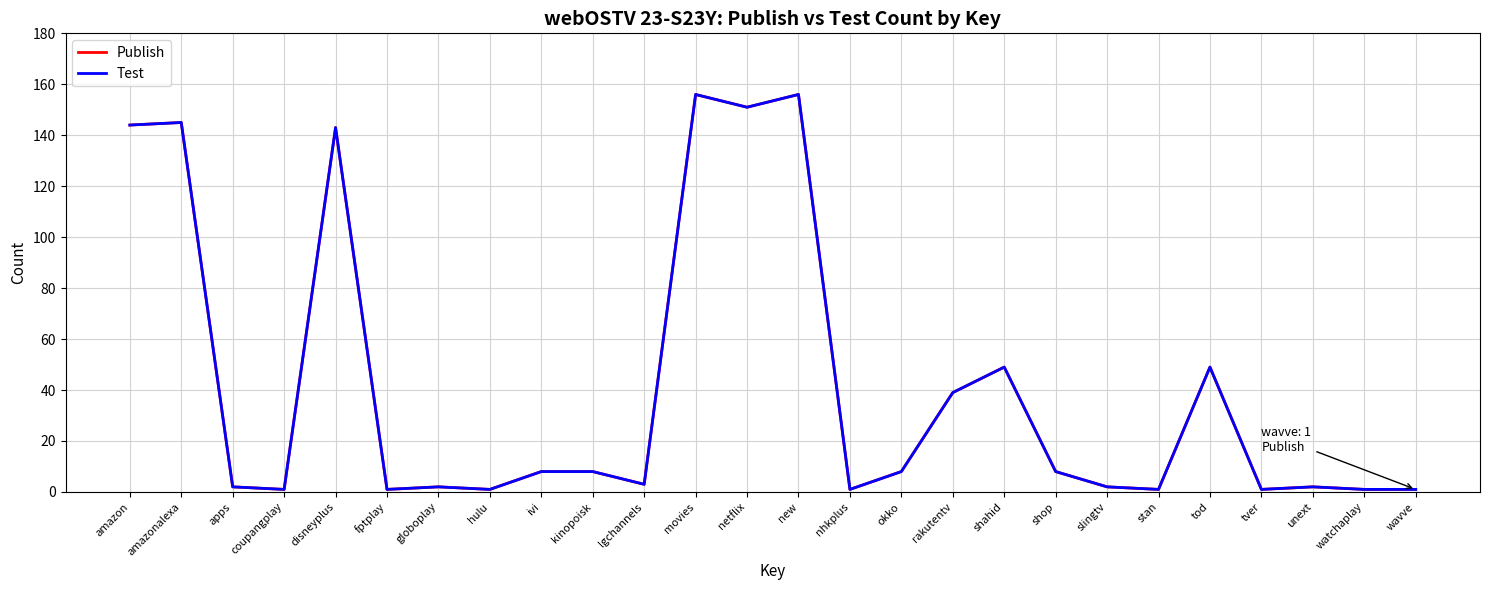

True or false: Test and Publish cross at least once.

False